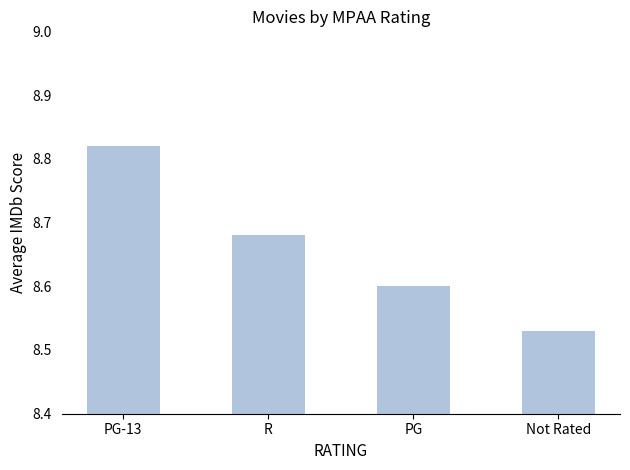

Which category has the highest value across all series?

PG-13